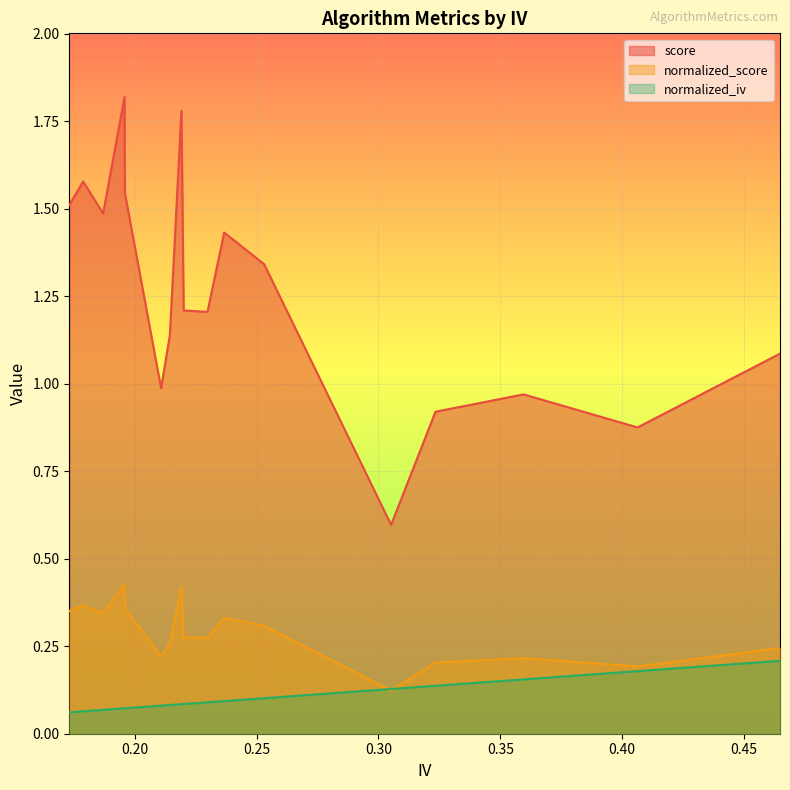

List the series in order of their peak value, lowest first.

normalized_iv, normalized_score, score